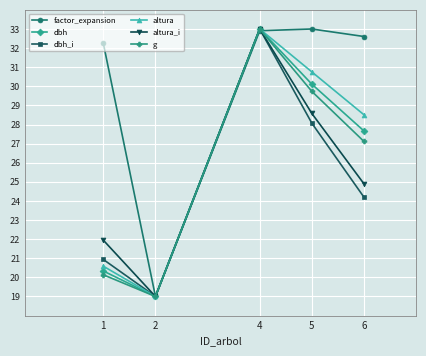

Which series has the largest total across all categories?

factor_expansion